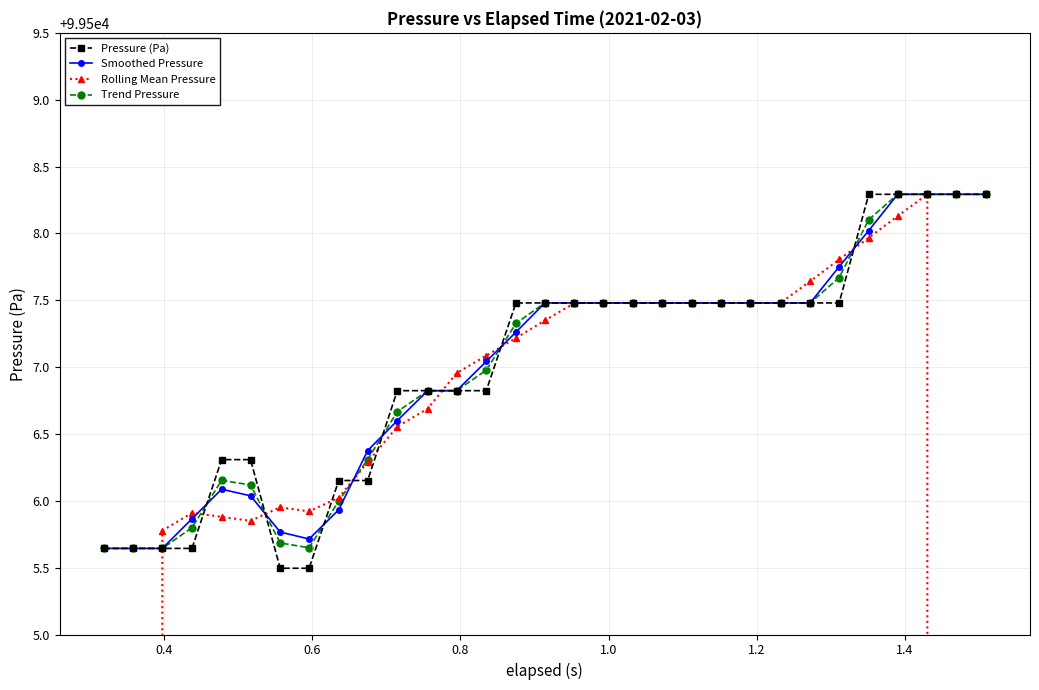

What is the minimum value for Pressure (Pa)?

99505.5